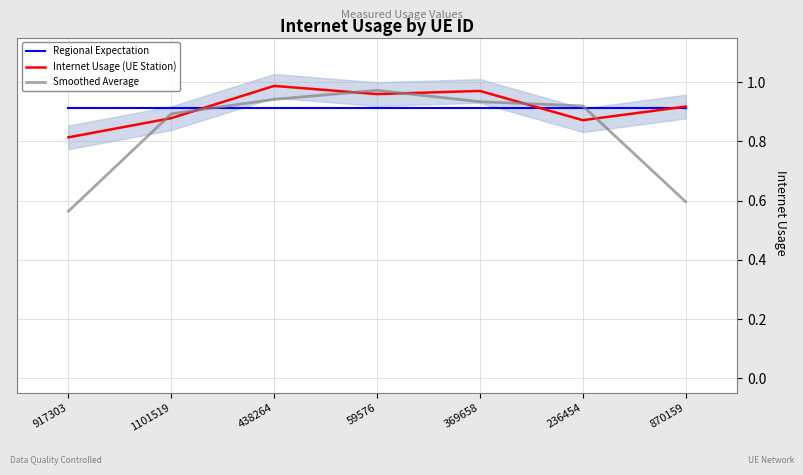

Between which two adjacent categories do Smoothed Average and Internet Usage (UE Station) first intersect?

917303 and 1101519